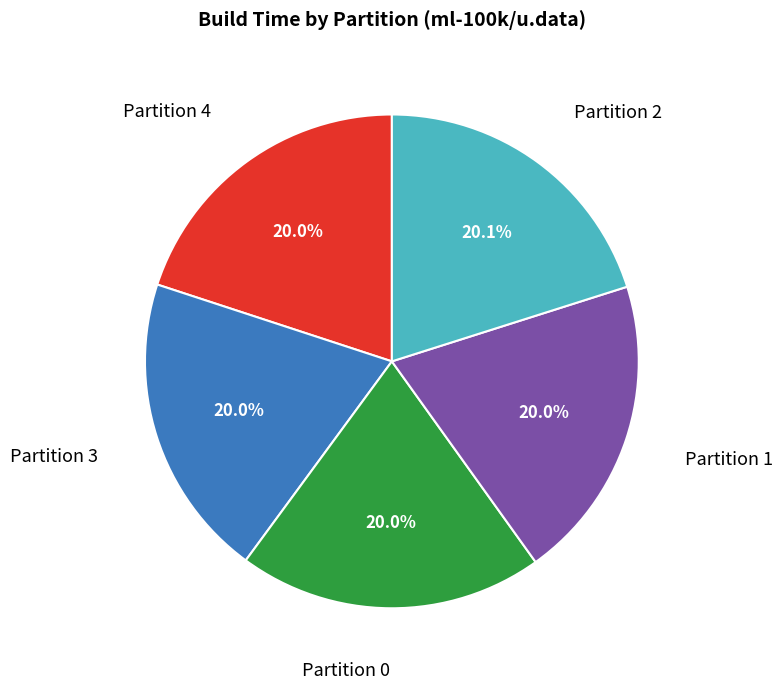

How much of the chart is everything except Partition 4?

80.0%